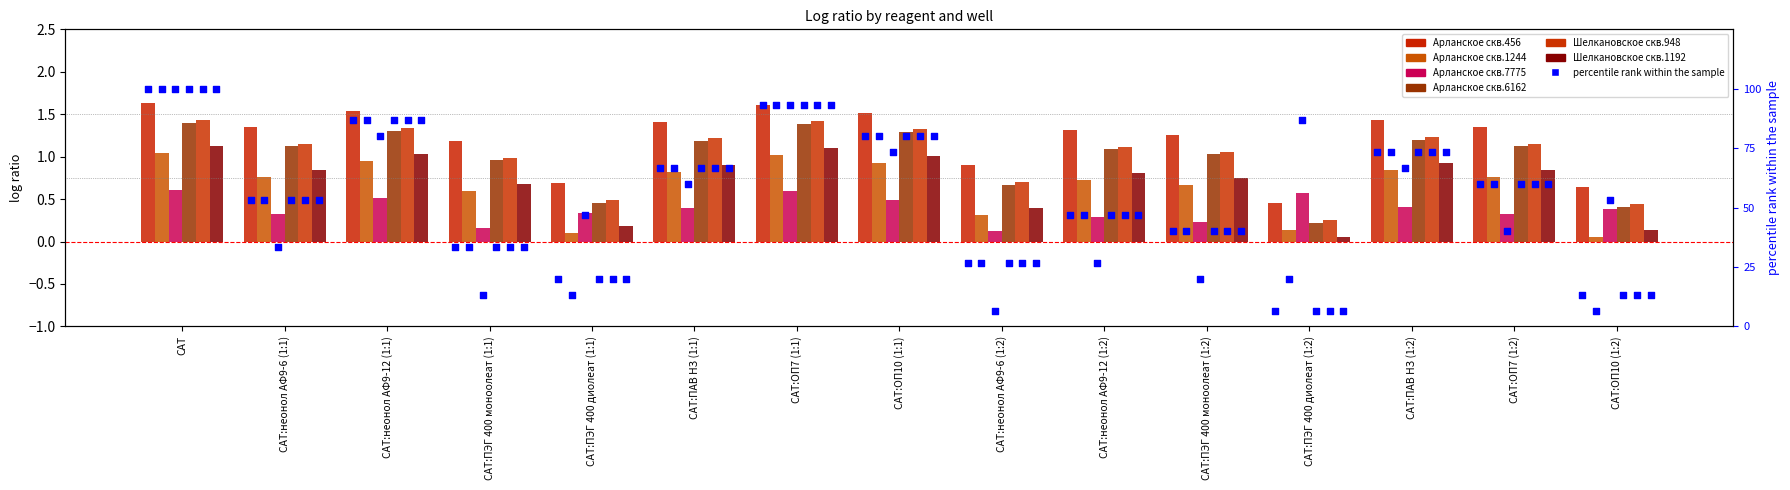

Which series contains the highest Y value?

Арланское скв.456